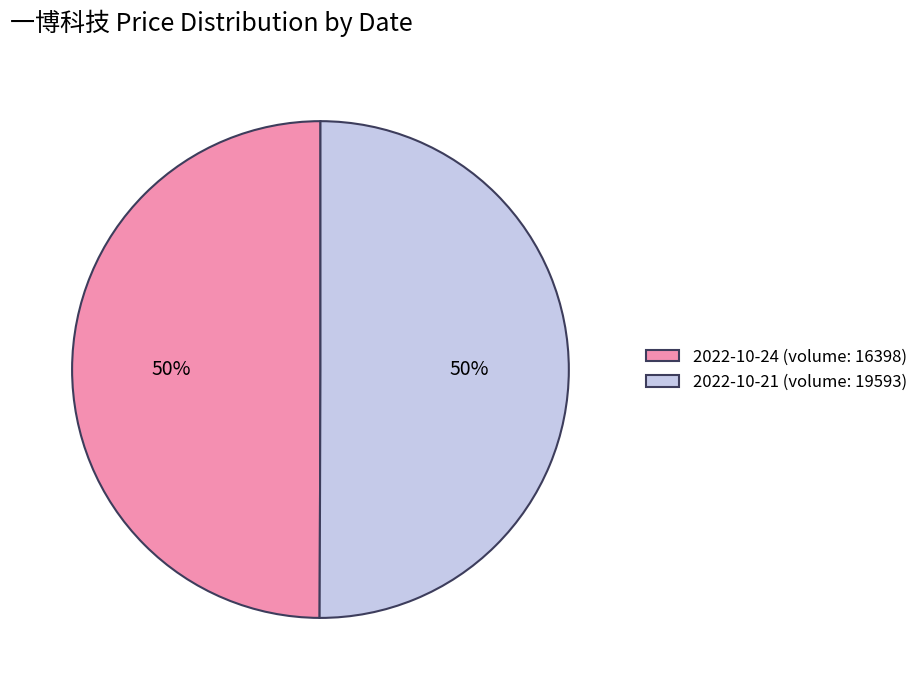

Count the number of slices in the pie.

2